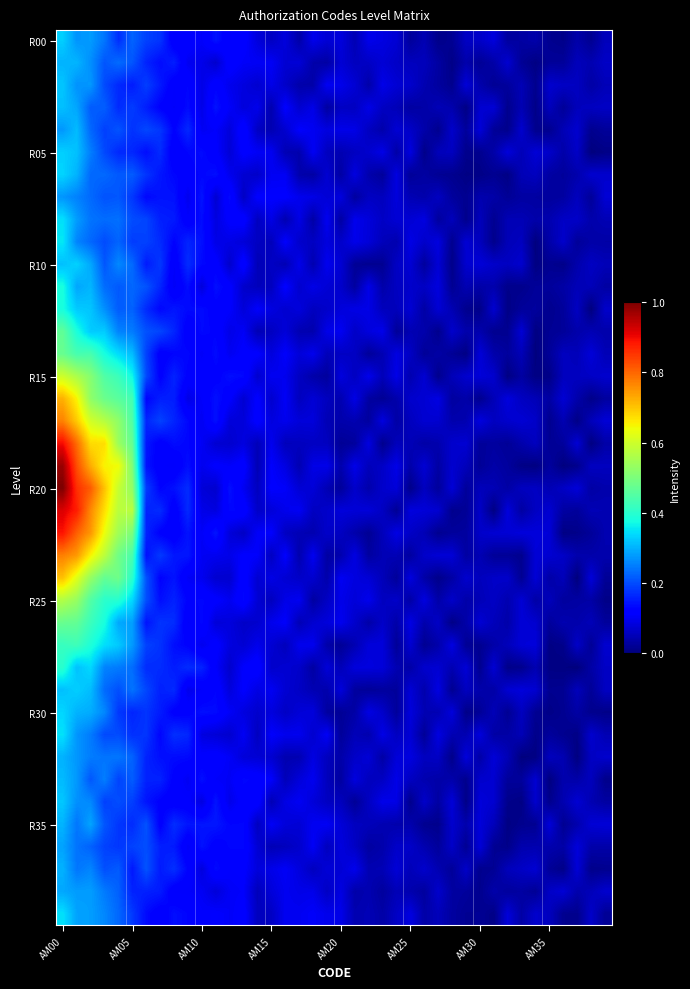

Which label corresponds to the largest value in the chart?

AM00